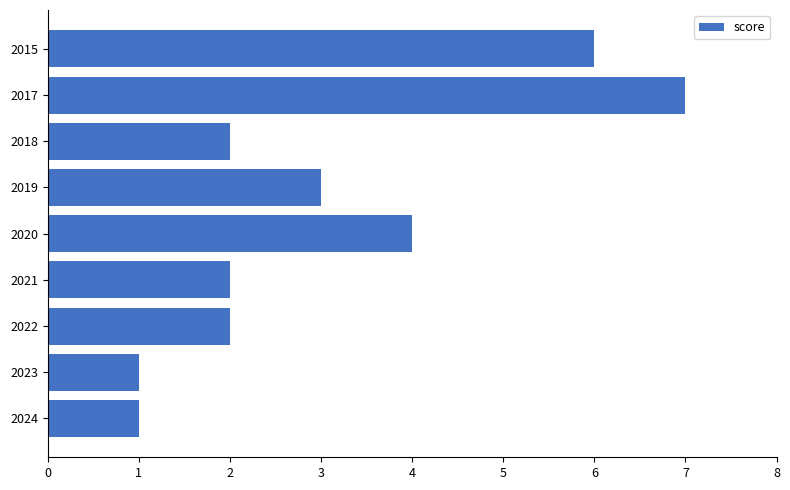

What is the sum of all values?

28